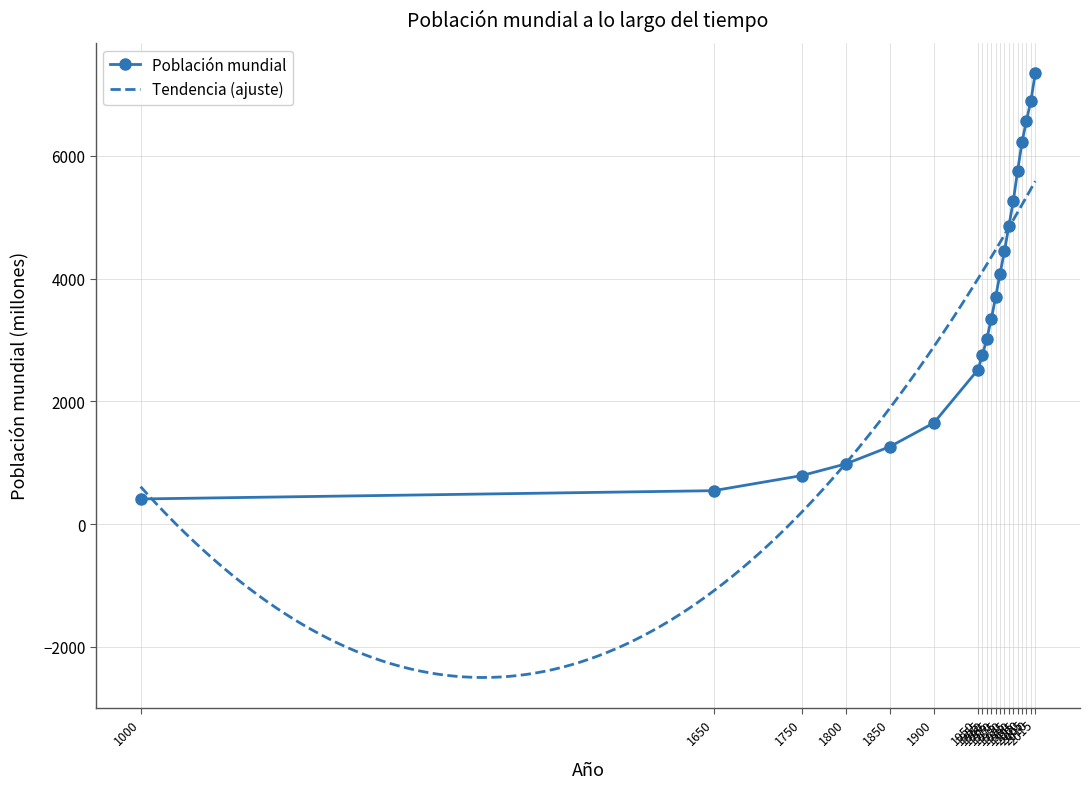

Which category has the highest value across all series?

2015